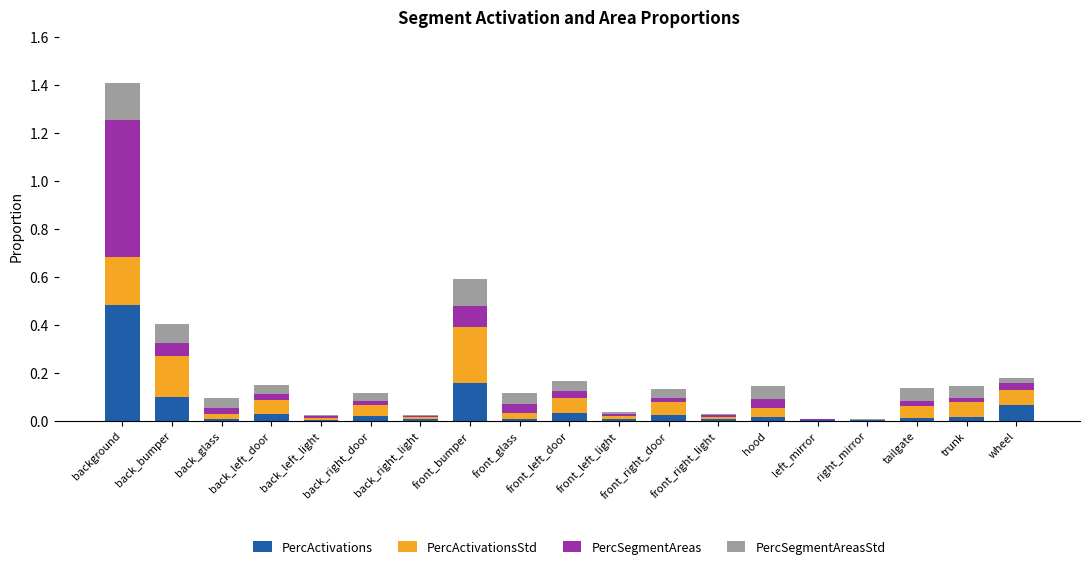

Is it true that PercActivations equals 0.3 at front_bumper?

False